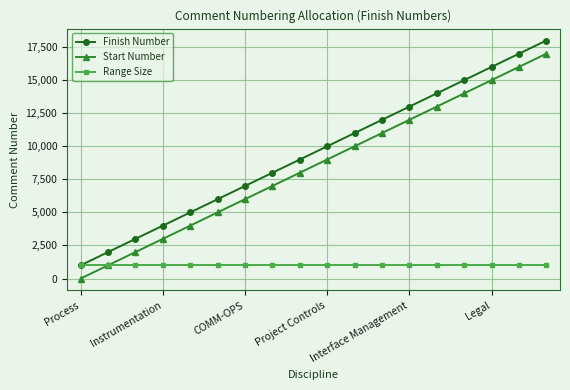

True or false: Start Number and Finish Number intersect in this chart.

False